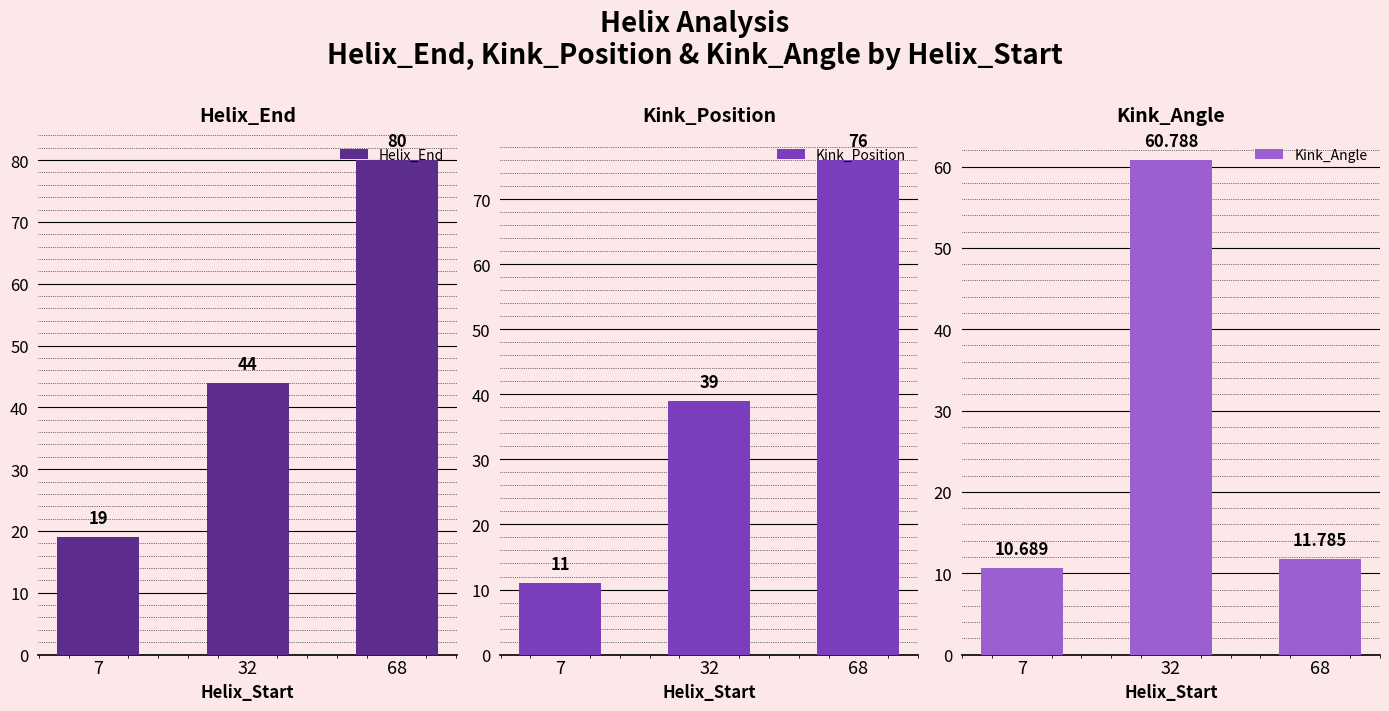

Which series changed the most between 7 and 32?

Kink_Angle